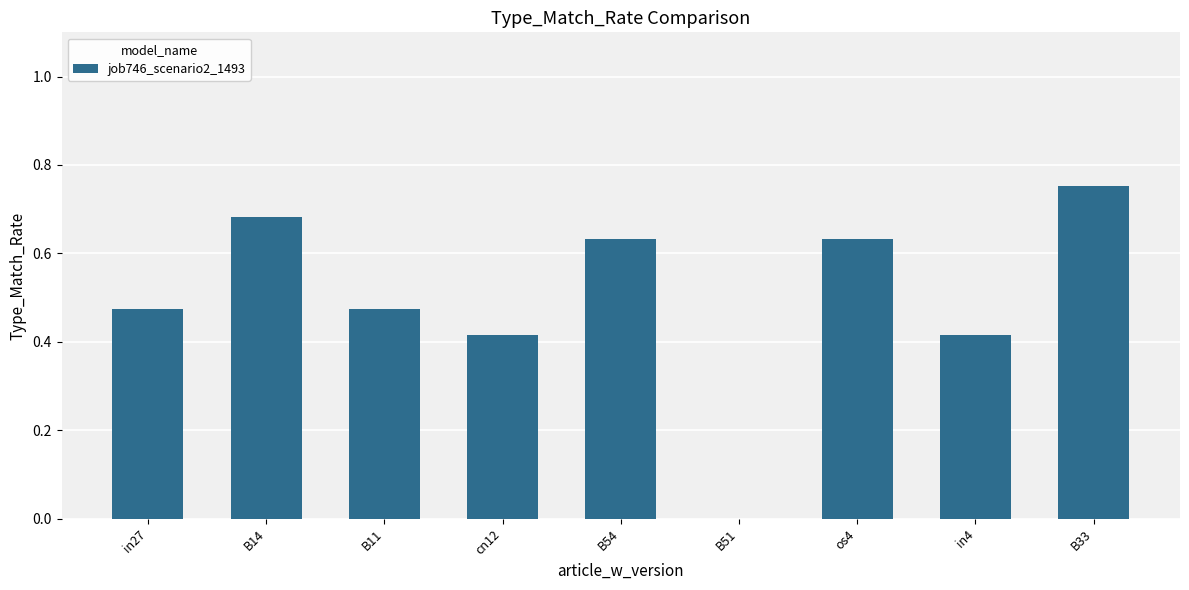

The chart shows a value of 0.3 at os4. True or false?

False